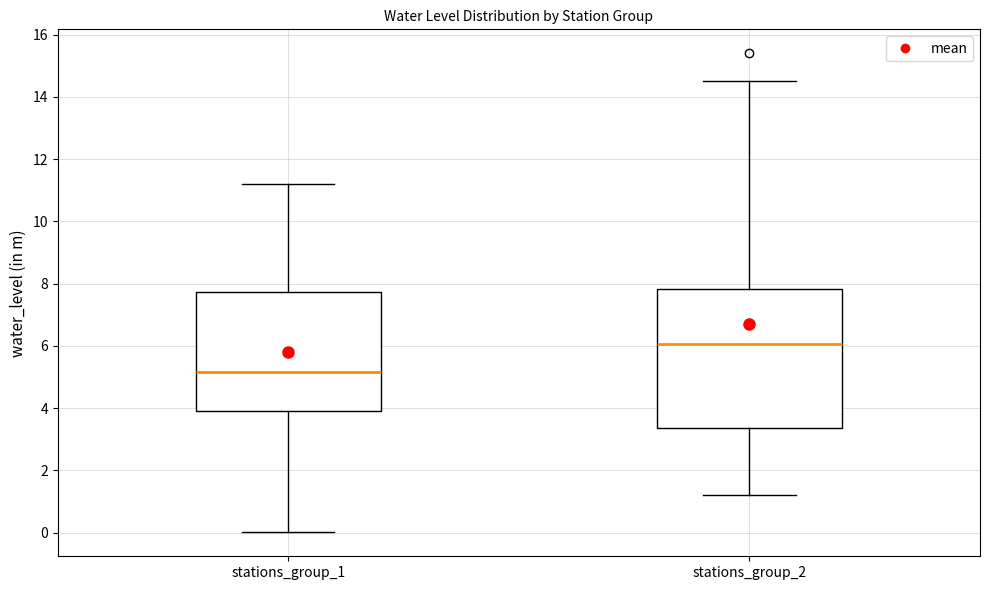

Reading left to right, read every box against the y-axis: the position of its median line, the range the box covers, and the ends of its whiskers. The values are not printed on the chart, so give them approximately, as read against the axis.

stations_group_1: median 5.2, box 3.8 to 7.8, whiskers 0.0 to 11.2
stations_group_2: median 6.0, box 3.4 to 7.8, whiskers 1.2 to 14.6